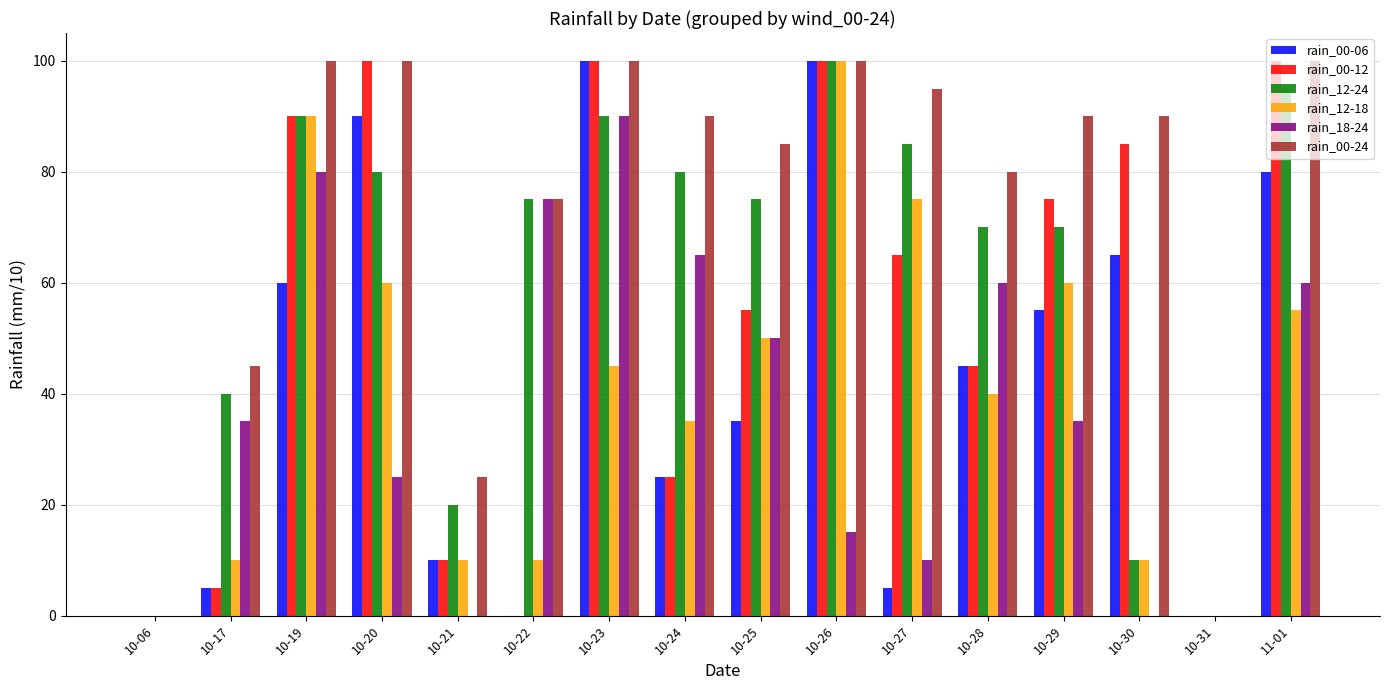

Is the value of rain_00-12 at 10-27 greater than the value of rain_12-24 at 10-28?

No